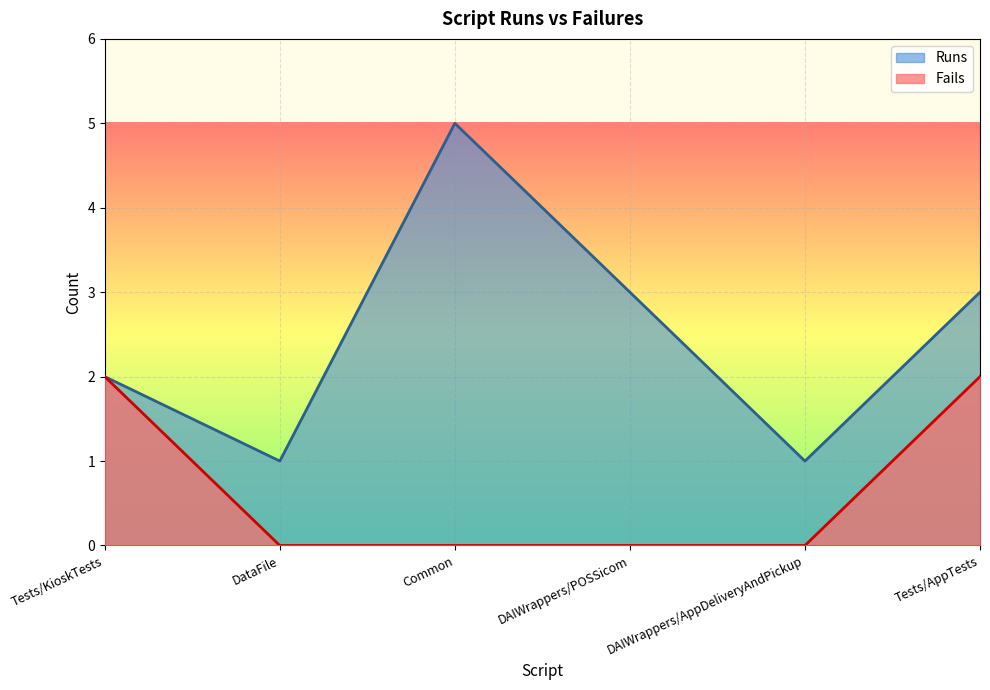

The value at Tests/KioskTests is 2. True or false?

True